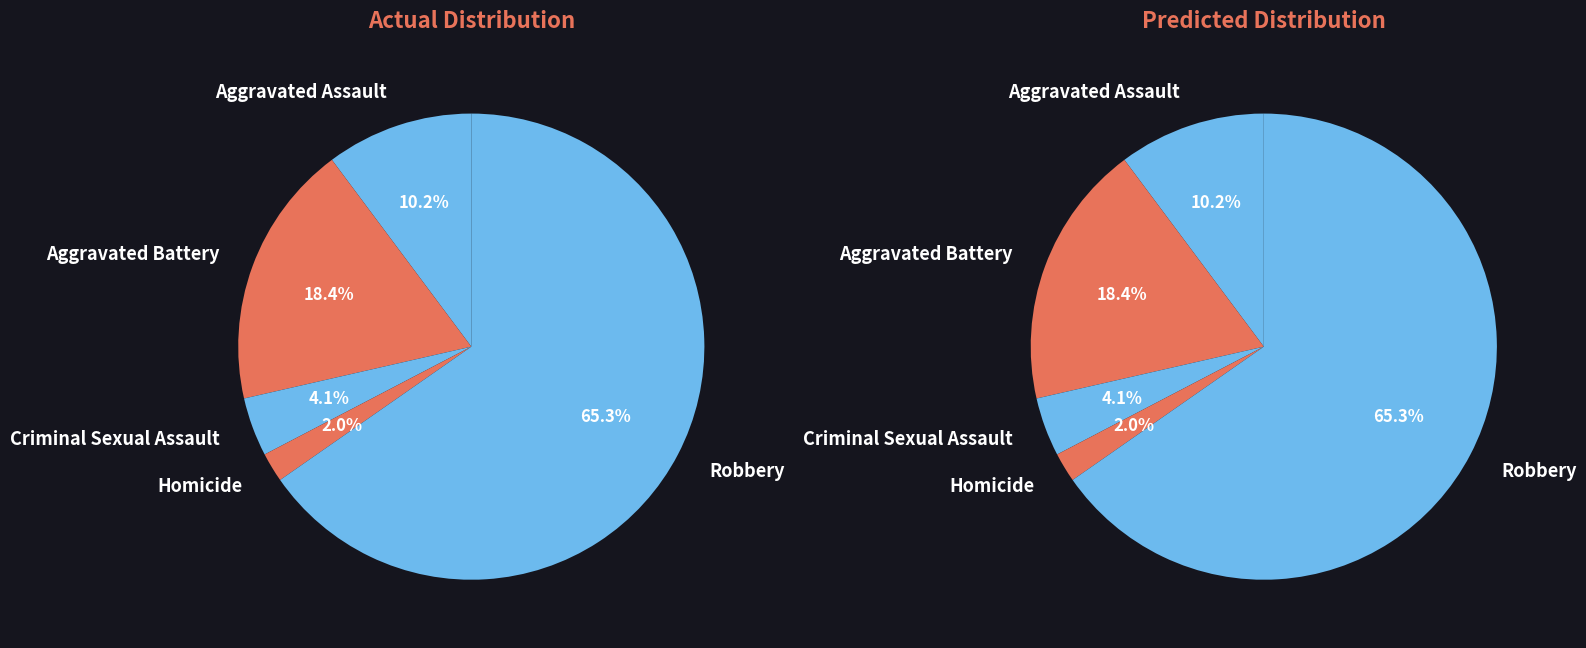

Does Robbery account for over 50% of the chart?

Yes